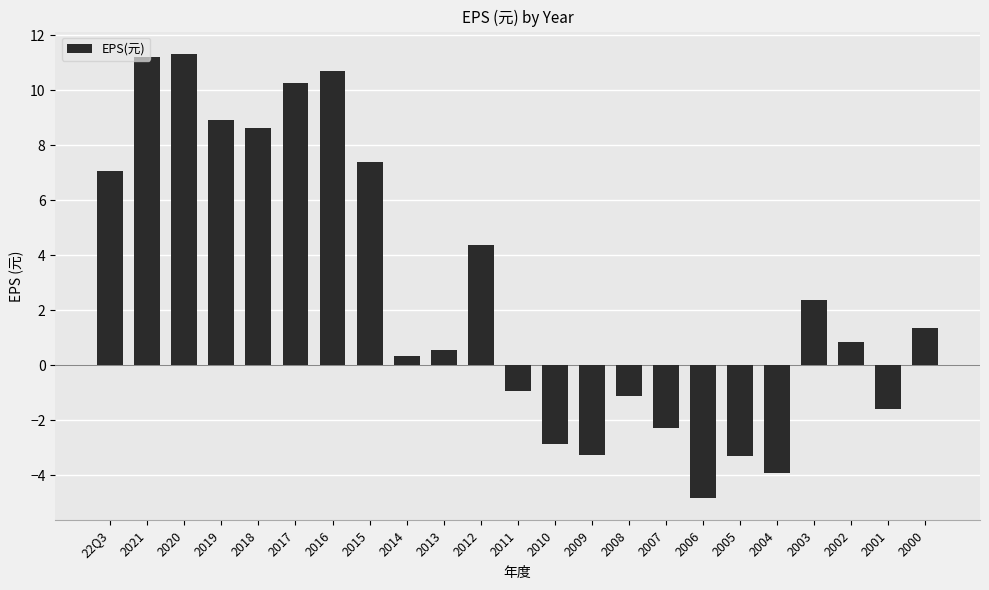

At which label does the data first exceed 0?

22Q3